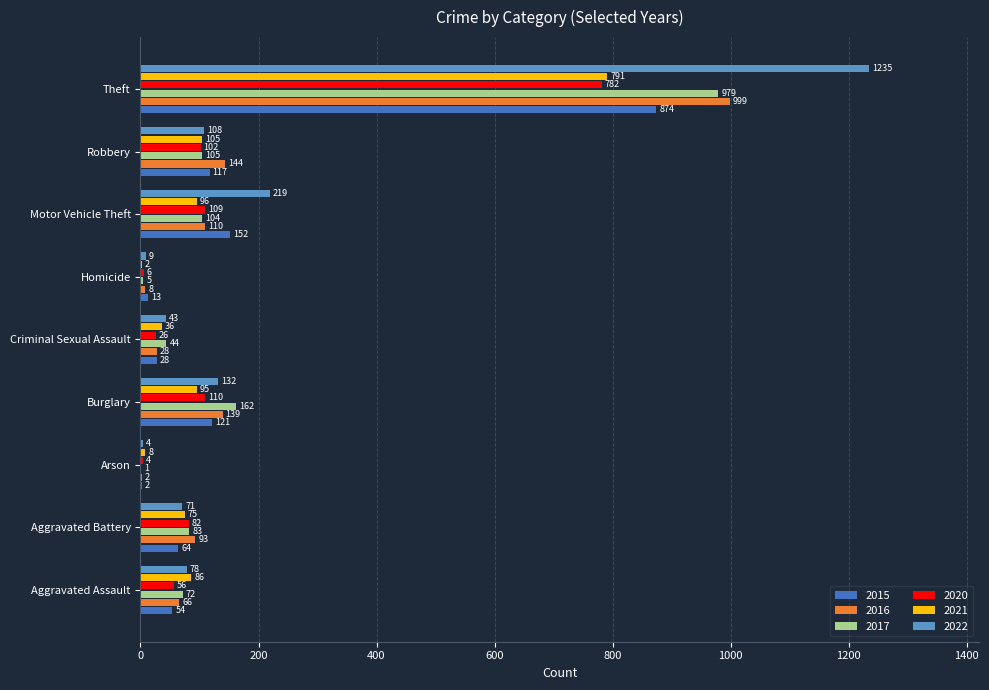

Which series changed the most between Aggravated Battery and Robbery?

2015